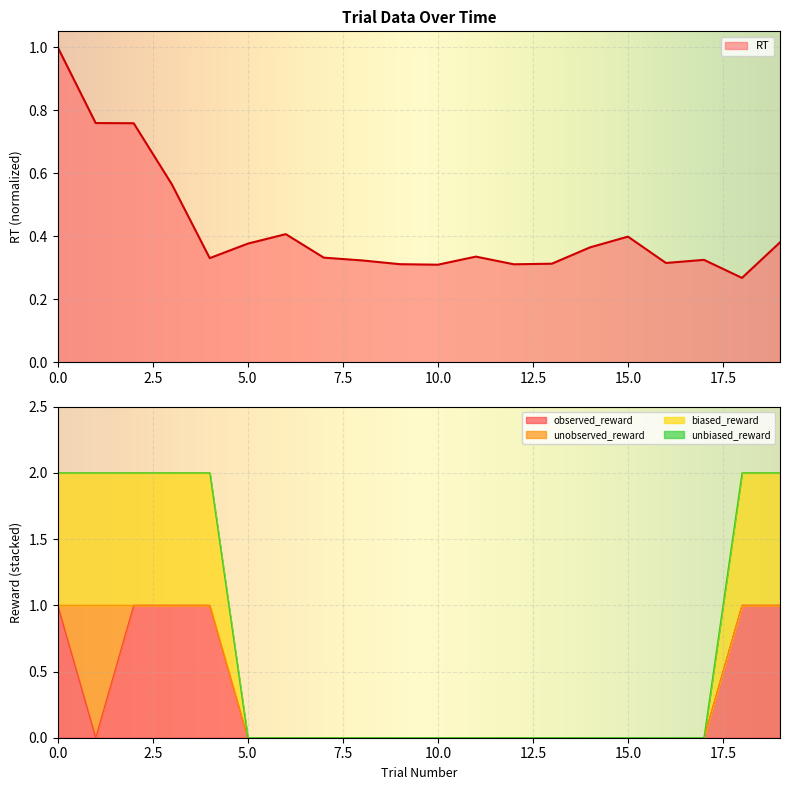

Is it true that RT equals 0.6 at 15.0?

False